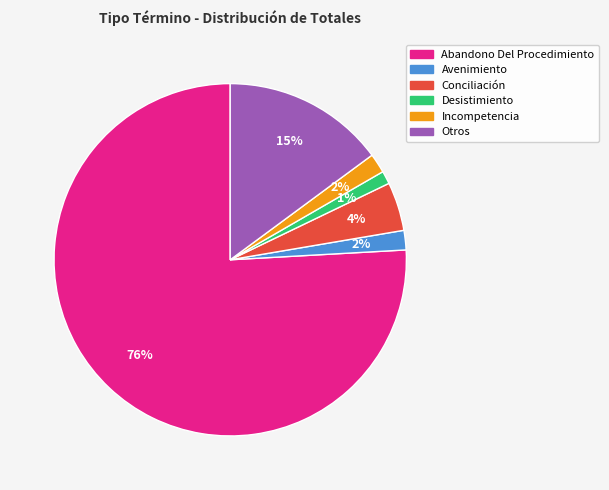

How many segments does this pie chart have?

6